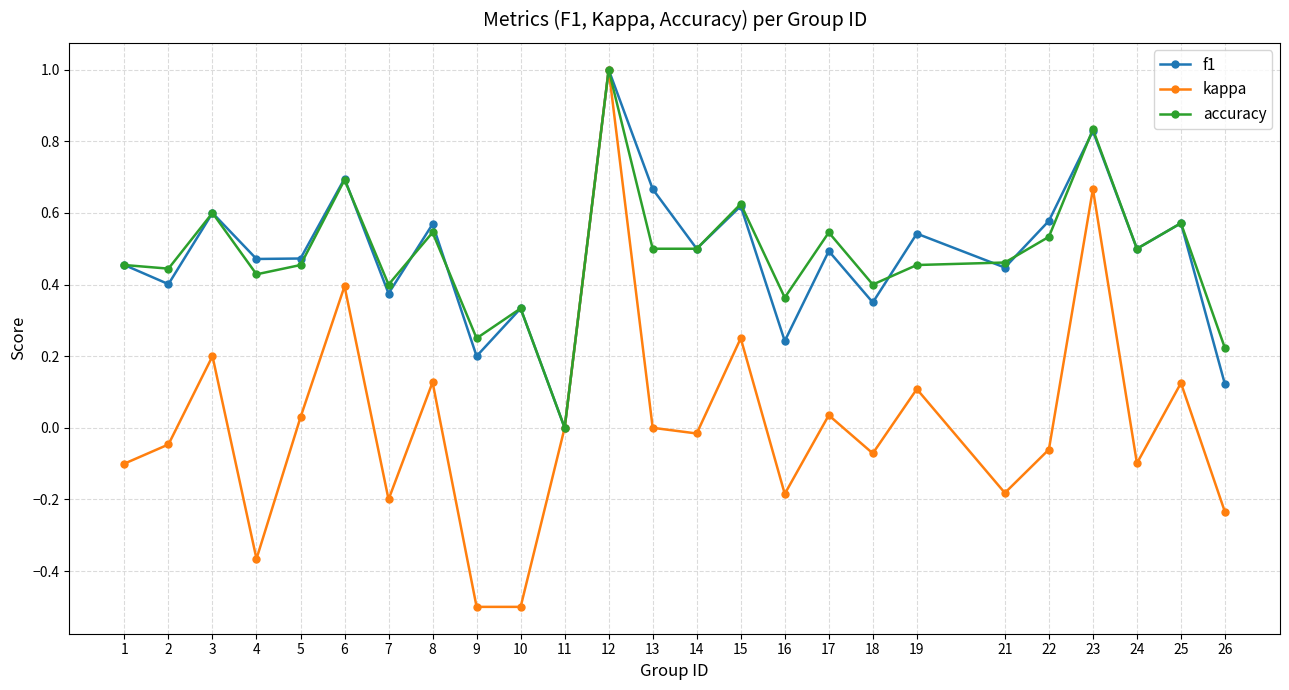

Is the value of accuracy at 24 greater than the value of kappa at 7?

Yes